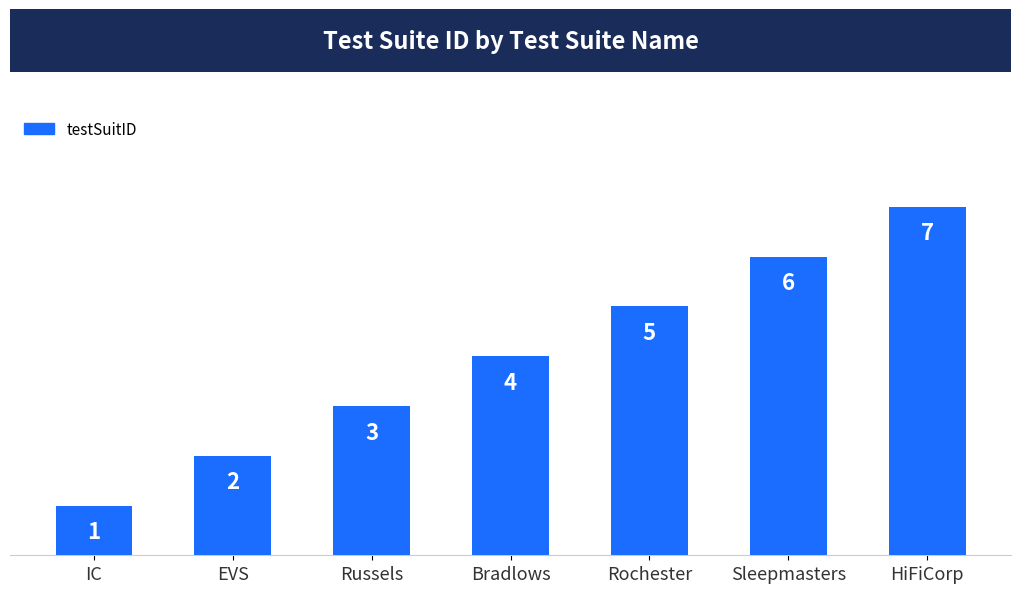

What is the greatest value displayed?

7